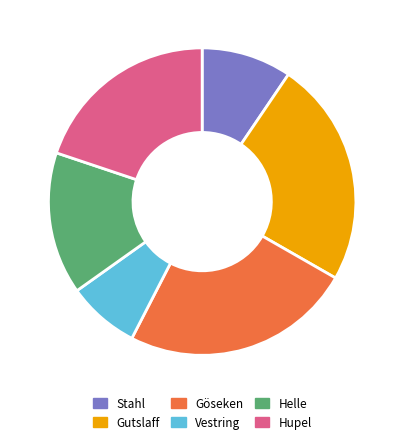

Which category has the smallest portion of the pie?

Vestring